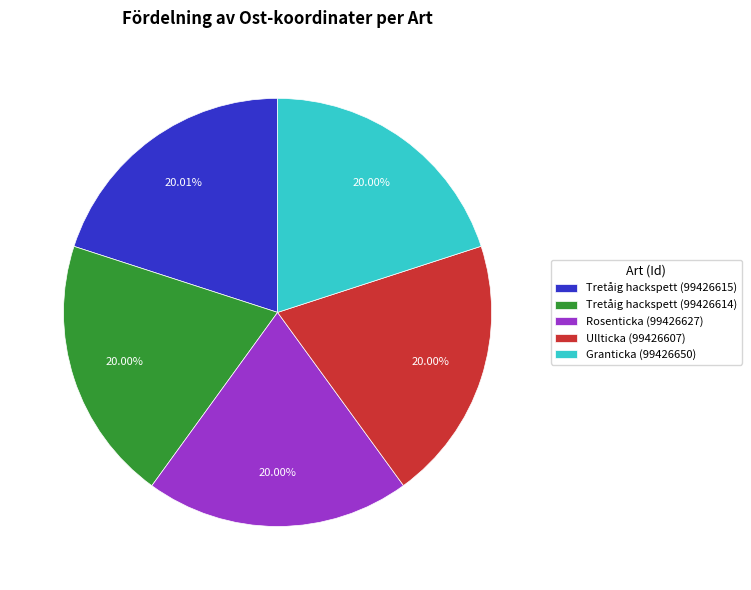

Does Granticka (99426650) account for over 50% of the chart?

No